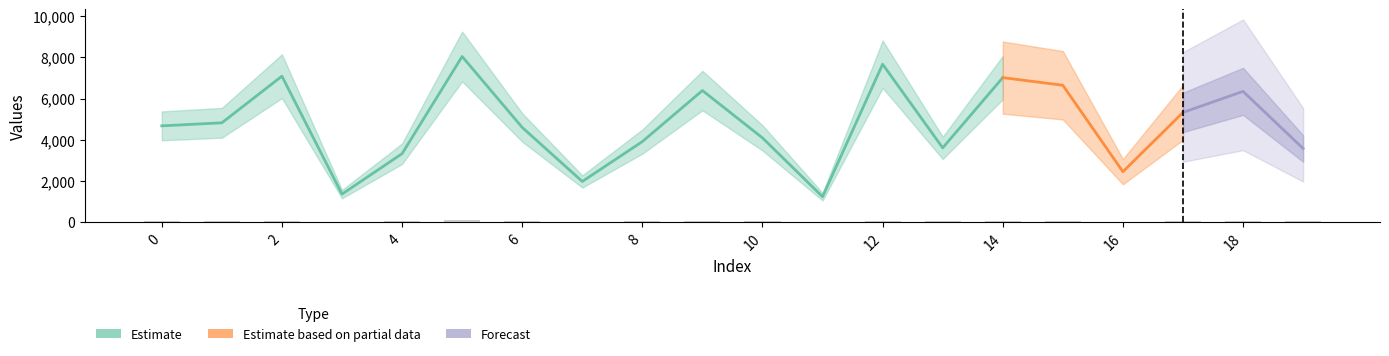

How many values are below 42?

10